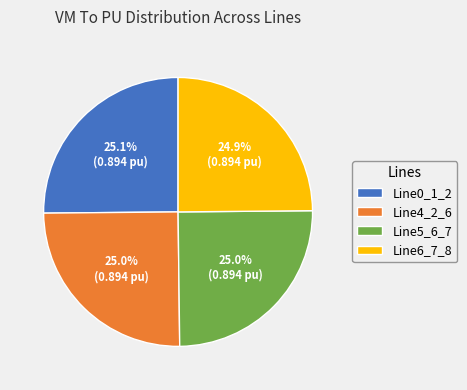

True or false: Line0_1_2 accounts for 34% of the total.

False